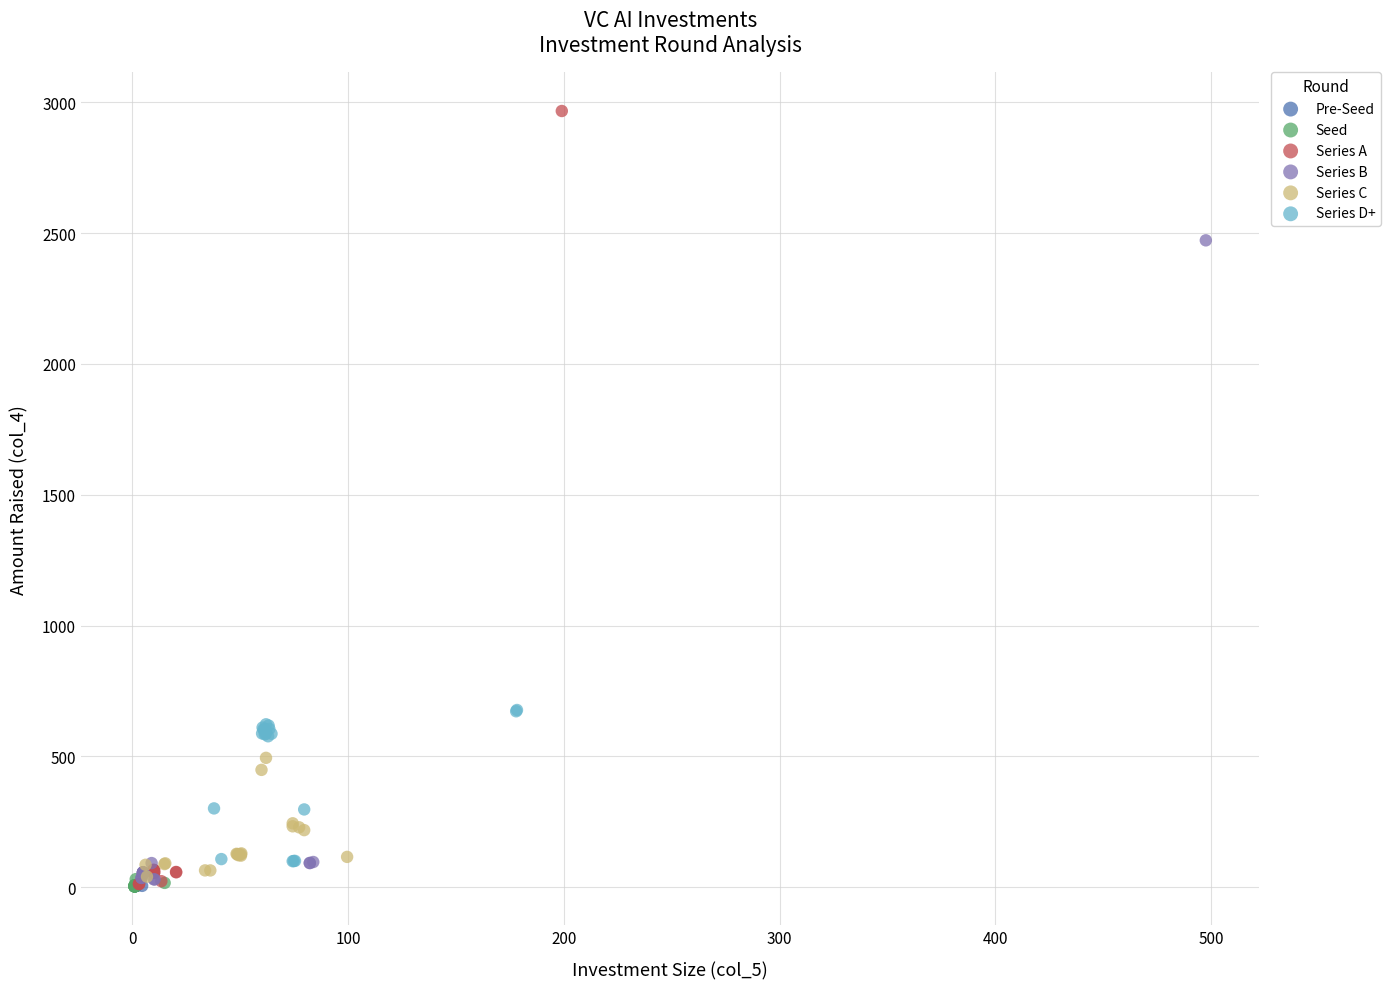

Which series reaches the maximum Y coordinate?

Series A